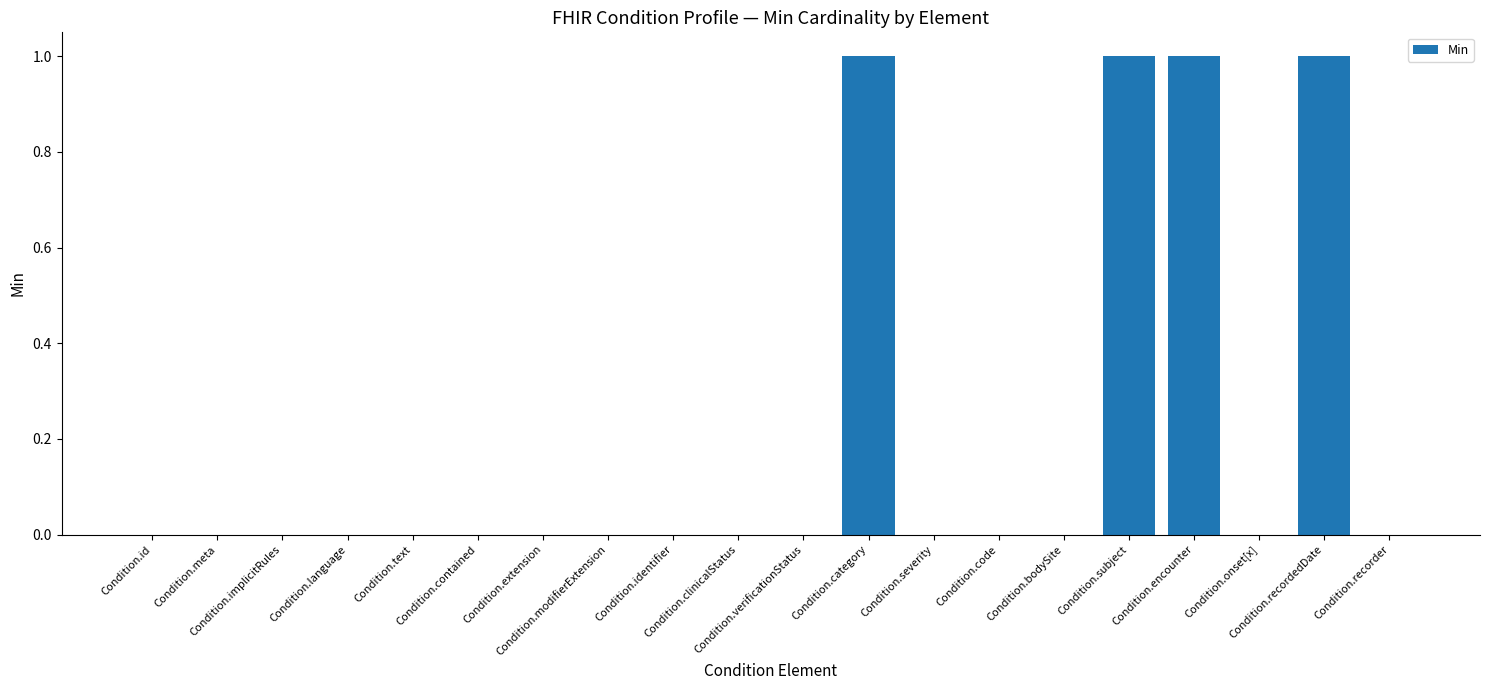

Read the value at Condition.category.

1